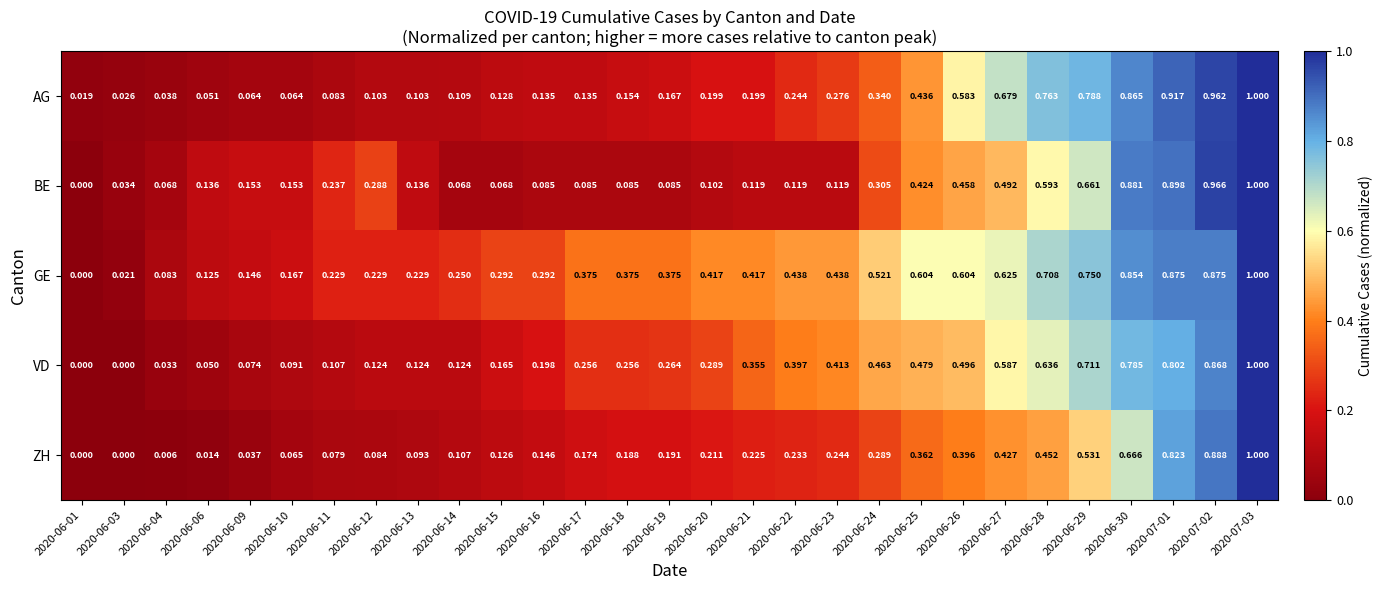

Is the value of ZH at 2020-06-25 greater than the value of GE at 2020-06-01?

Yes